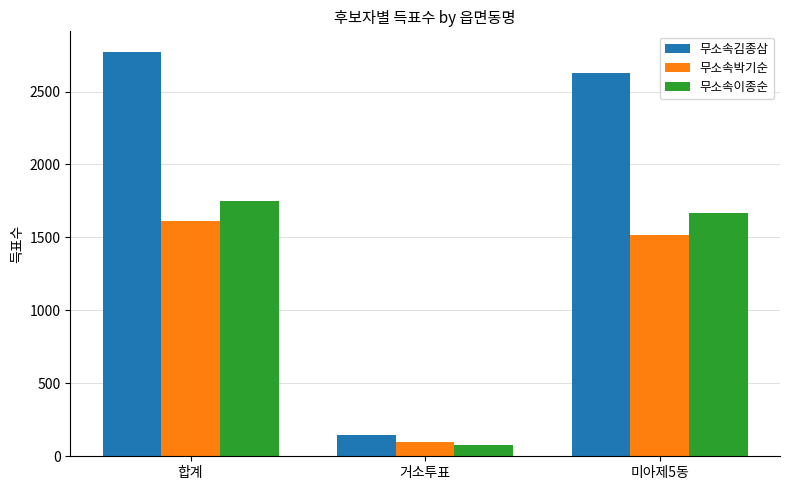

At how many categories does at least one series exceed 2414?

2